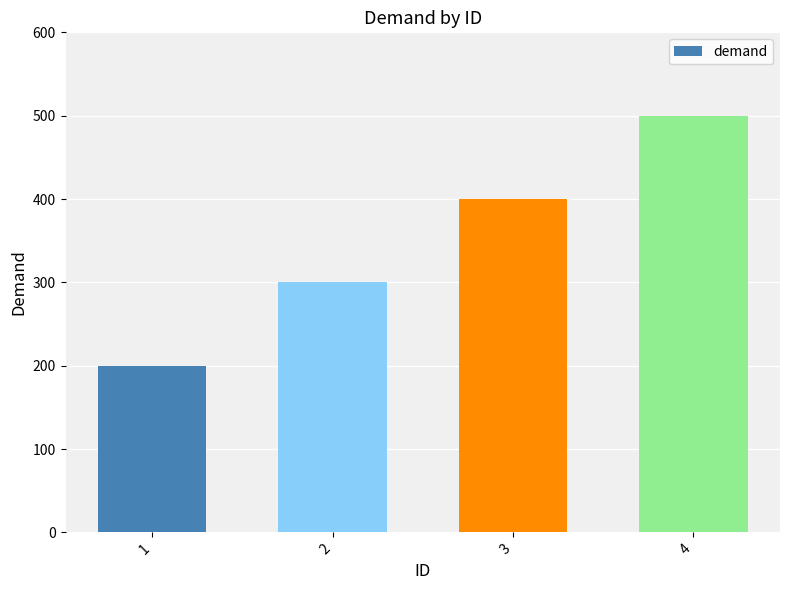

Reading left to right, list all the values displayed in this chart.

1=200	2=300	3=400	4=500